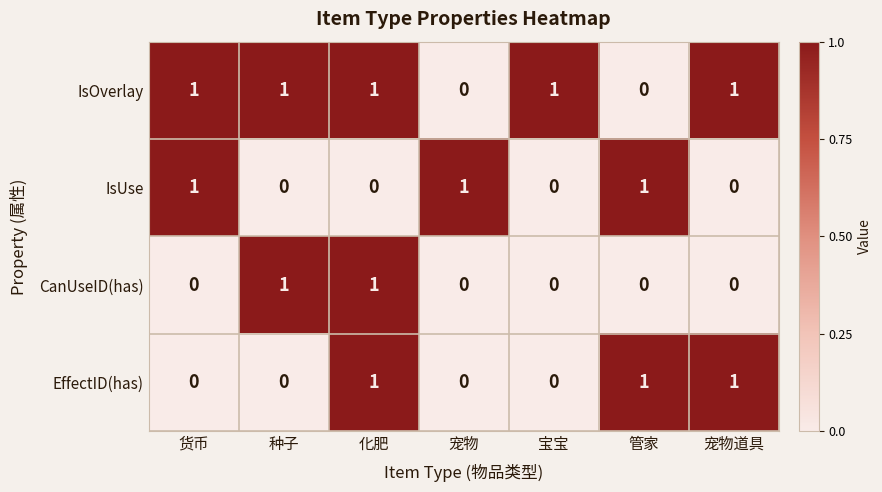

Reading left to right, extract all data points from this chart.

IsOverlay: 1	1	1	0	1	0	1
IsUse: 1	0	0	1	0	1	0
CanUseID(has): 0	1	1	0	0	0	0
EffectID(has): 0	0	1	0	0	1	1